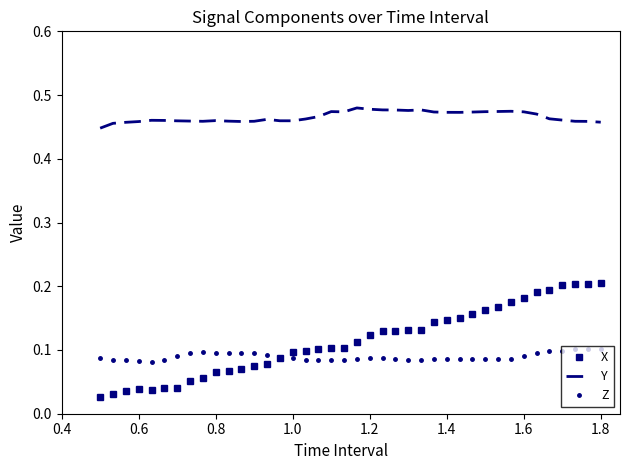

True or false: Y and Z intersect in this chart.

False